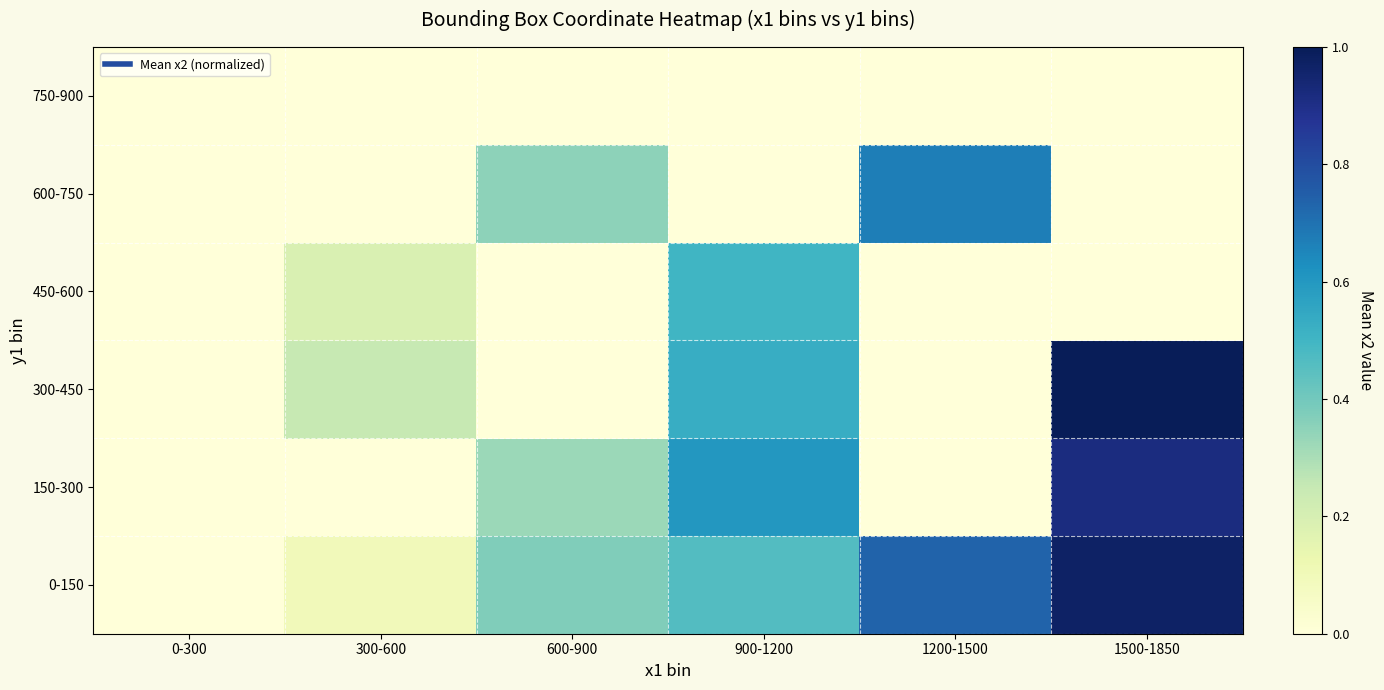

What is the greatest value displayed?

1.0